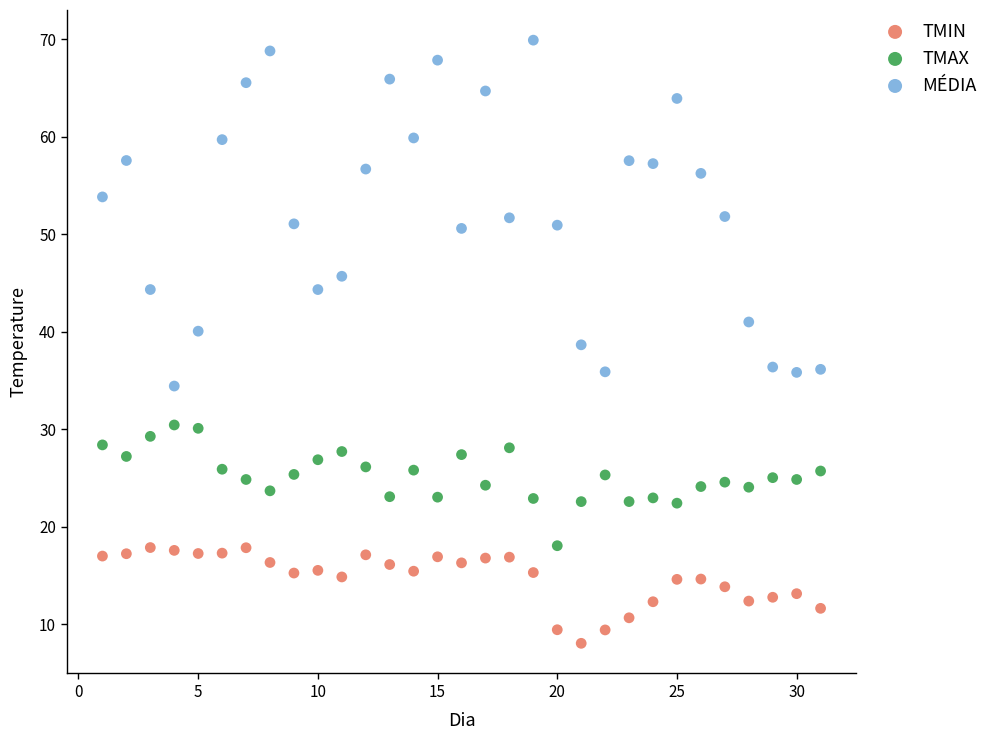

Which series has the widest spread of Y values?

MÉDIA